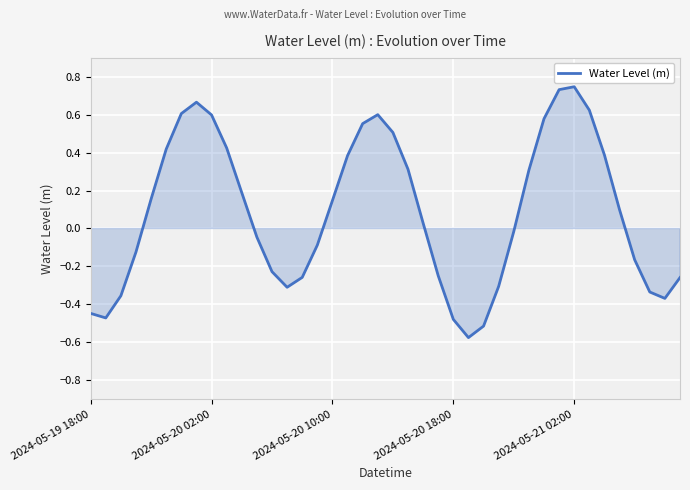

Is this an area chart (filled region under the line)?

Yes